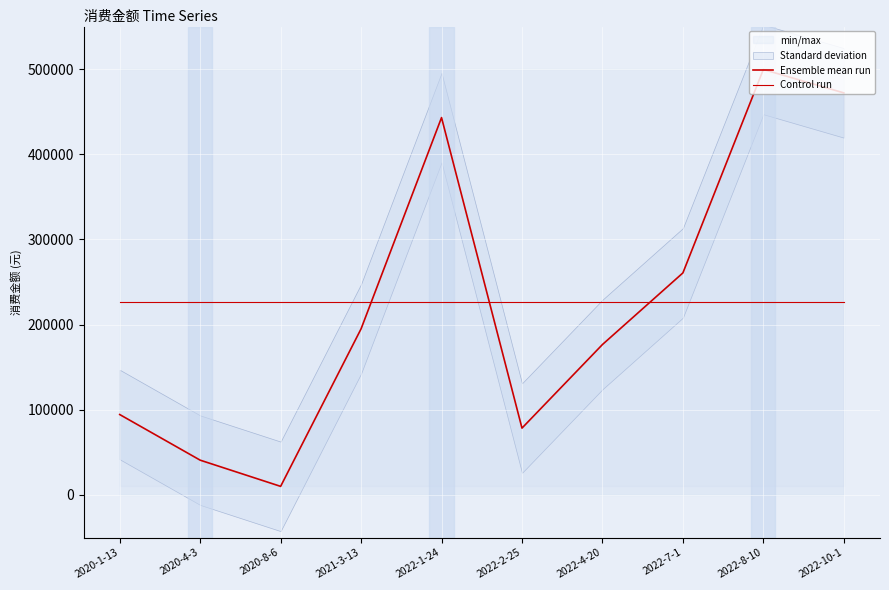

What is the label of the 7th point from the right?

2021-3-13